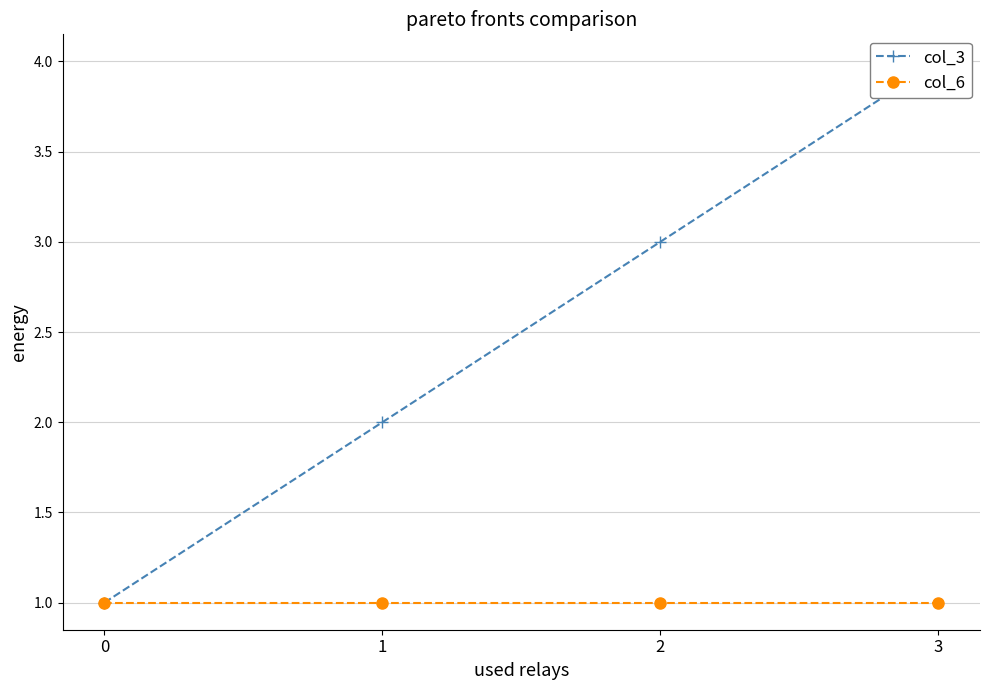

What is the spread (max minus min) of values at 3?

3